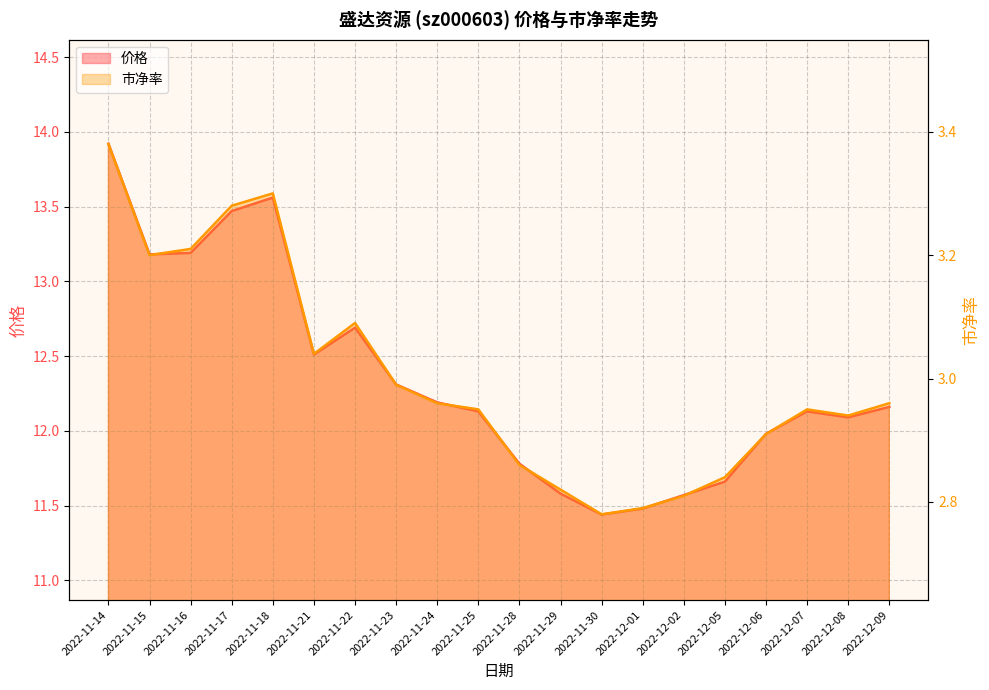

At how many categories does at least one series exceed 11?

20